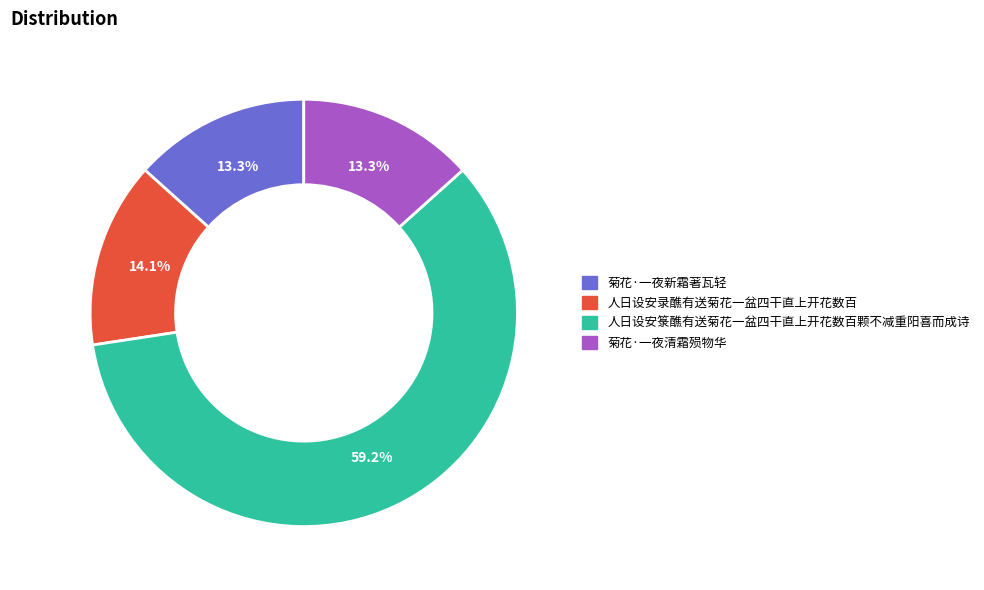

Approximately how many times larger is the value at 人日设安录醮有送菊花一盆四干直上开花数百 compared to 菊花·一夜新霜著瓦轻?

1.1